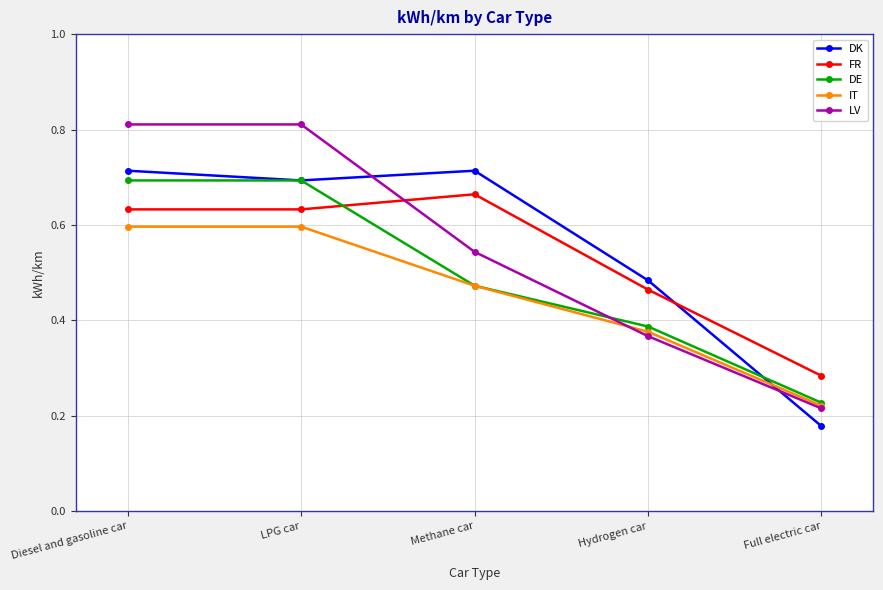

What is the sum of the DE values at Diesel and gasoline car and Methane car?

1.2